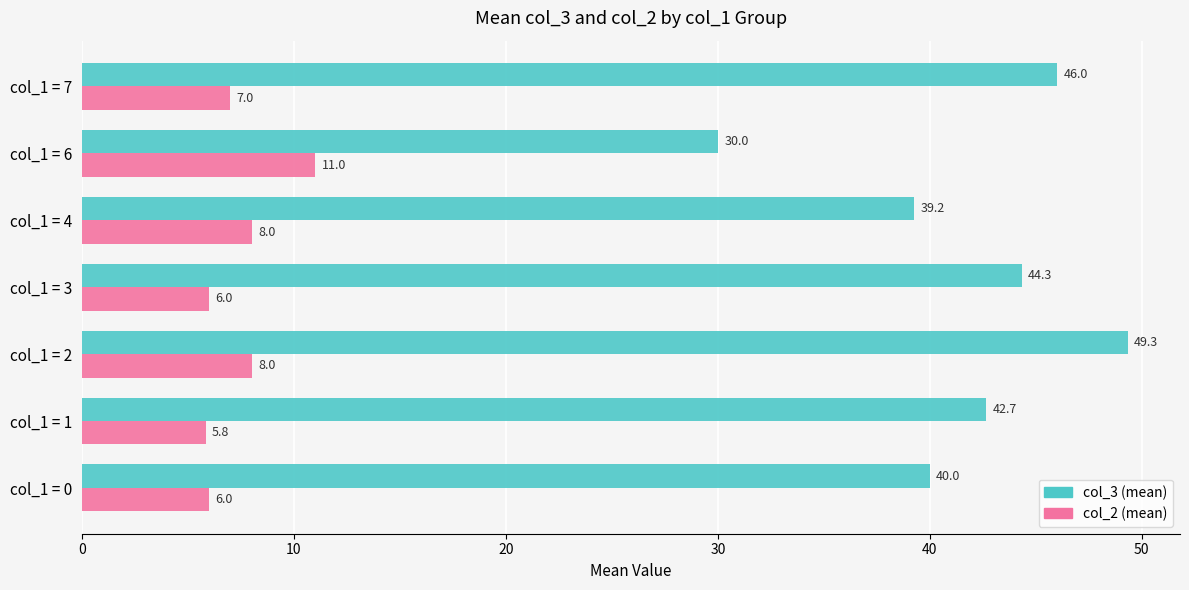

What is the spread (max minus min) of values at col_1 = 2?

41.3